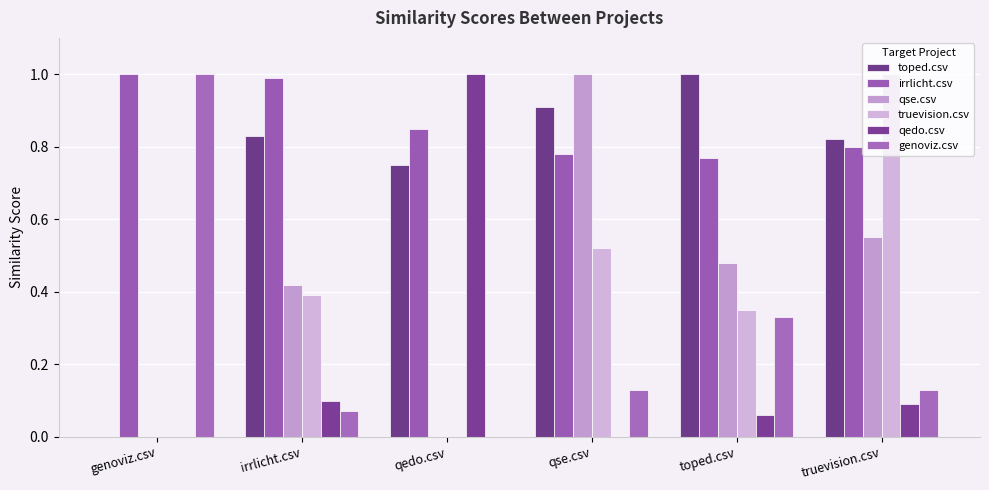

How many series are shown in this chart?

6